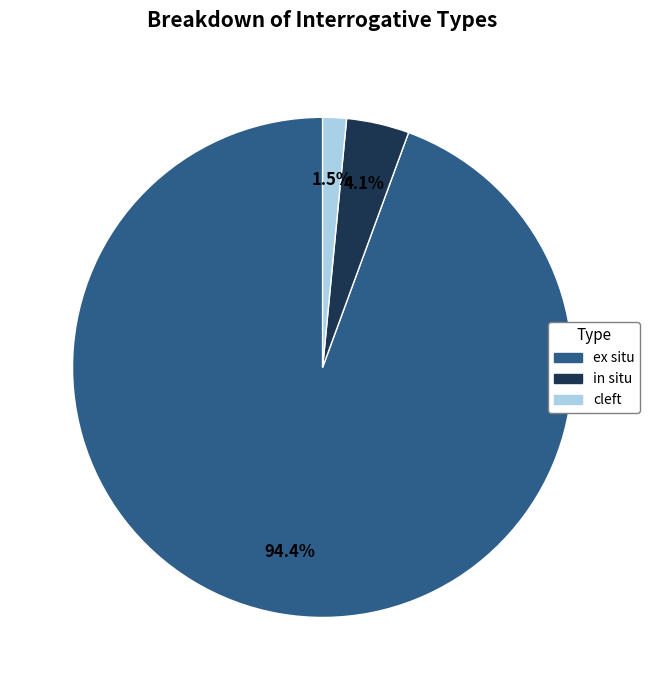

Which has a higher value, ex situ or cleft?

ex situ